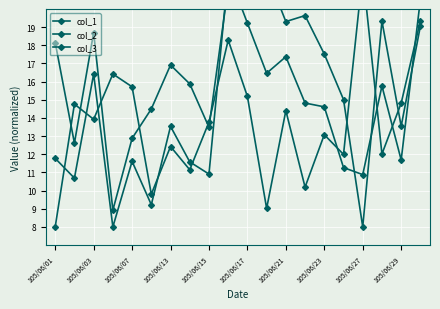

How many intersections are there between col_2 and col_3?

9